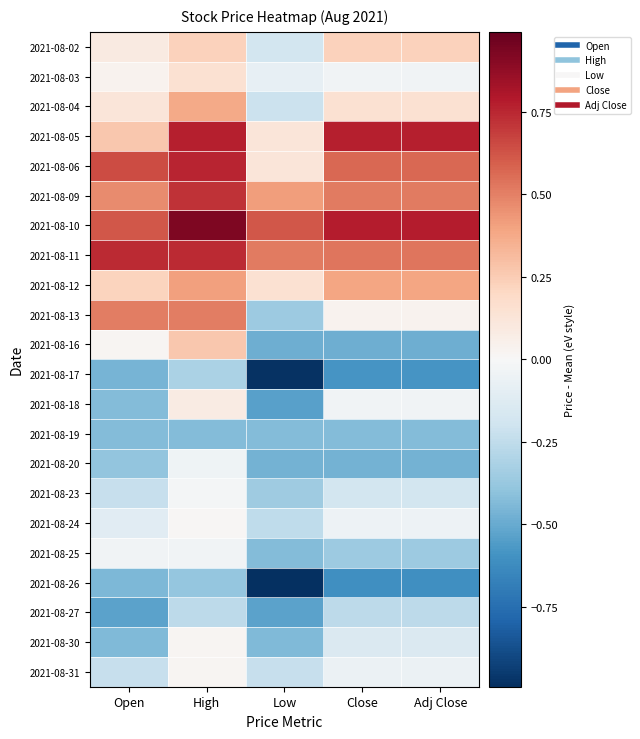

Reading left to right, extract all data points from this chart.

2021-08-02: Open=0.1	High=0.2	Low=-0.2	Close=0.2	Adj Close=0.2
2021-08-03: Open=0.0	High=0.1	Low=-0.1	Close=-0.0	Adj Close=-0.0
2021-08-04: Open=0.1	High=0.4	Low=-0.2	Close=0.1	Adj Close=0.1
2021-08-05: Open=0.3	High=0.8	Low=0.1	Close=0.8	Adj Close=0.8
2021-08-06: Open=0.6	High=0.8	Low=0.1	Close=0.6	Adj Close=0.6
2021-08-09: Open=0.5	High=0.7	Low=0.4	Close=0.5	Adj Close=0.5
2021-08-10: Open=0.6	High=0.9	Low=0.6	Close=0.8	Adj Close=0.8
2021-08-11: Open=0.7	High=0.7	Low=0.5	Close=0.5	Adj Close=0.5
2021-08-12: Open=0.2	High=0.4	Low=0.1	Close=0.4	Adj Close=0.4
2021-08-13: Open=0.5	High=0.5	Low=-0.4	Close=0.0	Adj Close=0.0
2021-08-16: Open=0.0	High=0.3	Low=-0.5	Close=-0.5	Adj Close=-0.5
2021-08-17: Open=-0.5	High=-0.3	Low=-1.0	Close=-0.6	Adj Close=-0.6
2021-08-18: Open=-0.4	High=0.1	Low=-0.5	Close=-0.0	Adj Close=-0.0
2021-08-19: Open=-0.4	High=-0.4	Low=-0.4	Close=-0.4	Adj Close=-0.4
2021-08-20: Open=-0.4	High=-0.0	Low=-0.5	Close=-0.5	Adj Close=-0.5
2021-08-23: Open=-0.2	High=-0.0	Low=-0.4	Close=-0.2	Adj Close=-0.2
2021-08-24: Open=-0.1	High=0.0	Low=-0.3	Close=-0.1	Adj Close=-0.1
2021-08-25: Open=-0.0	High=-0.0	Low=-0.4	Close=-0.4	Adj Close=-0.4
2021-08-26: Open=-0.4	High=-0.4	Low=-1.0	Close=-0.6	Adj Close=-0.6
2021-08-27: Open=-0.5	High=-0.3	Low=-0.5	Close=-0.3	Adj Close=-0.3
2021-08-30: Open=-0.4	High=0.0	Low=-0.4	Close=-0.1	Adj Close=-0.1
2021-08-31: Open=-0.2	High=0.0	Low=-0.2	Close=-0.1	Adj Close=-0.1